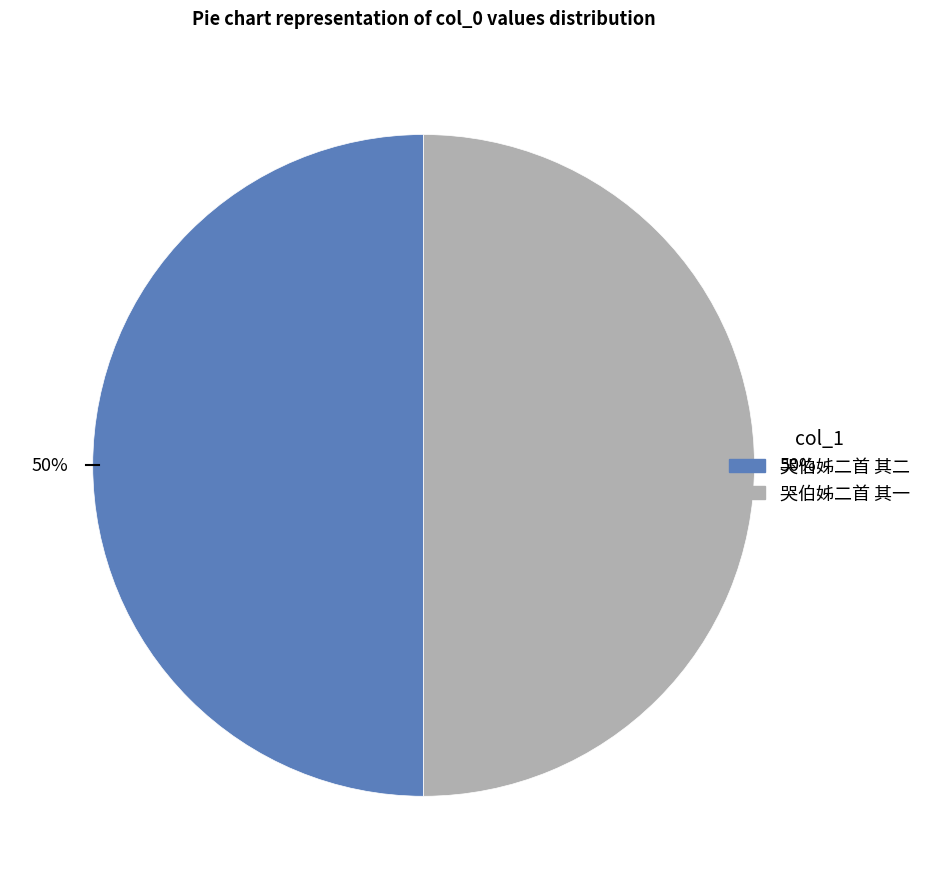

Do 哭伯姊二首 其二 and 哭伯姊二首 其一 together represent more than half of the pie?

Yes